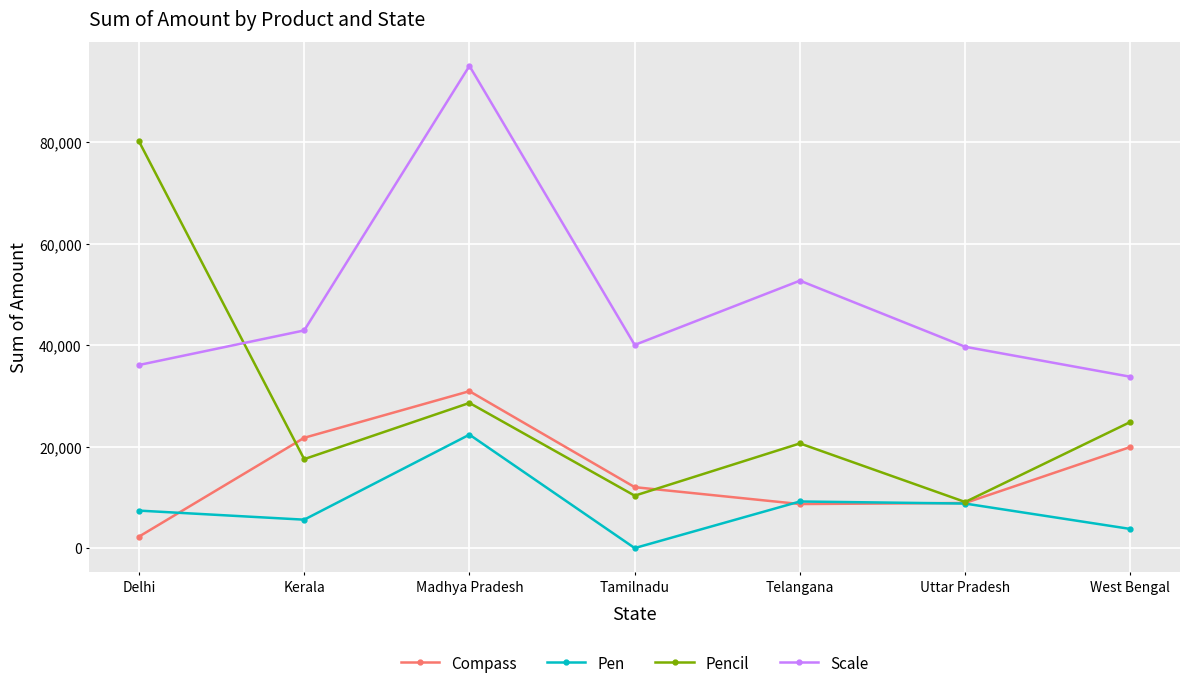

At which label does Pencil reach its peak?

Delhi